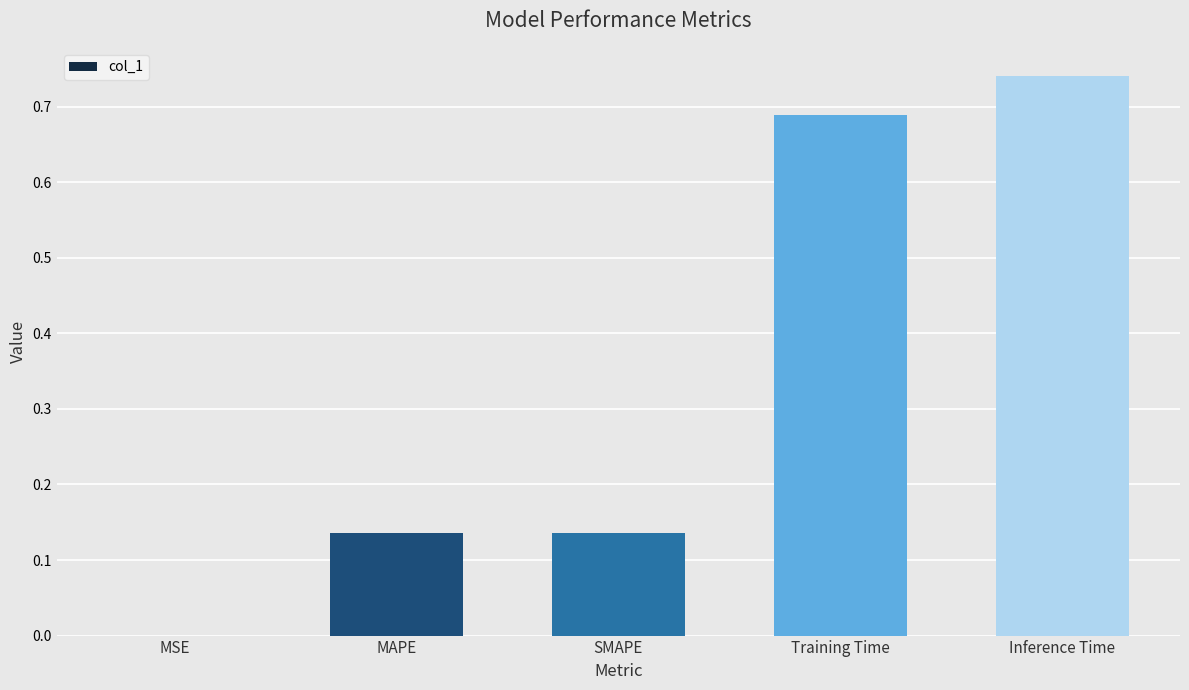

What is the sum of the values at Inference Time and Training Time?

1.4